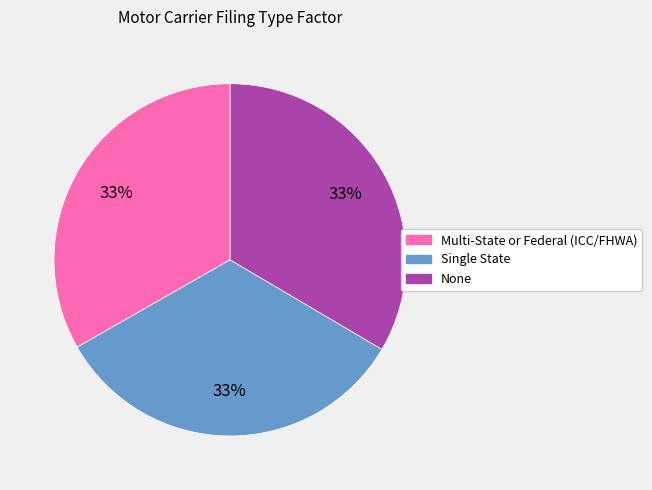

Is it true that Single State is 33% of the pie?

True